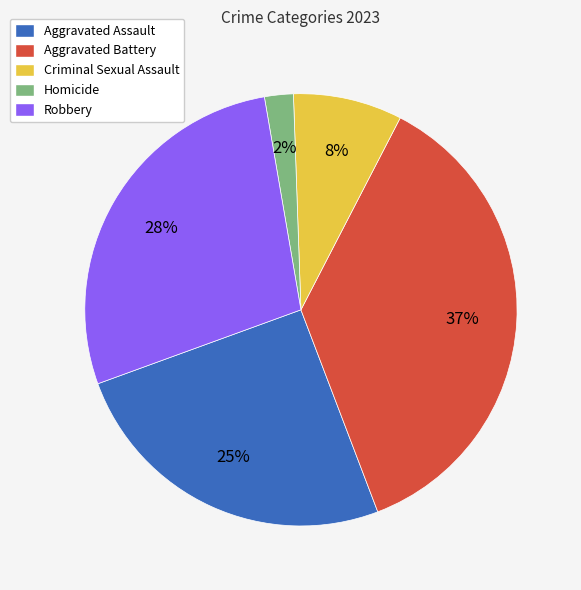

Count the number of slices in the pie.

5